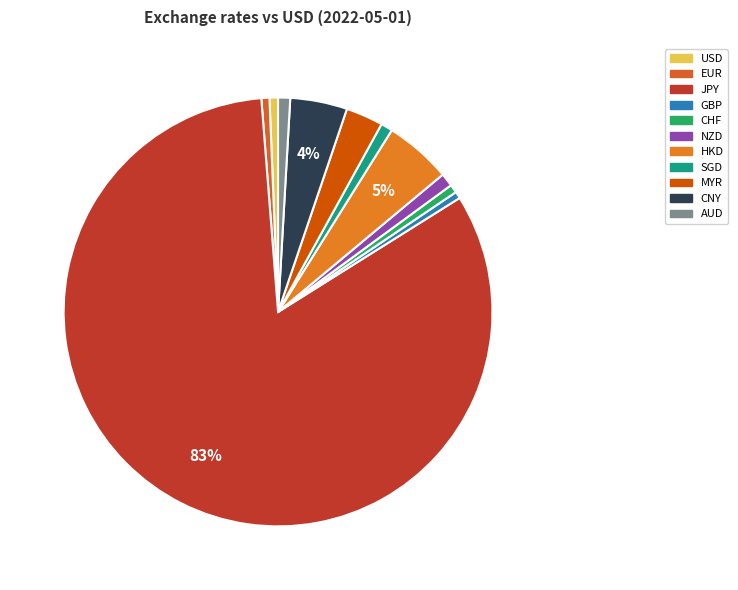

To the nearest percent, what percentage of the pie is AUD?

1%